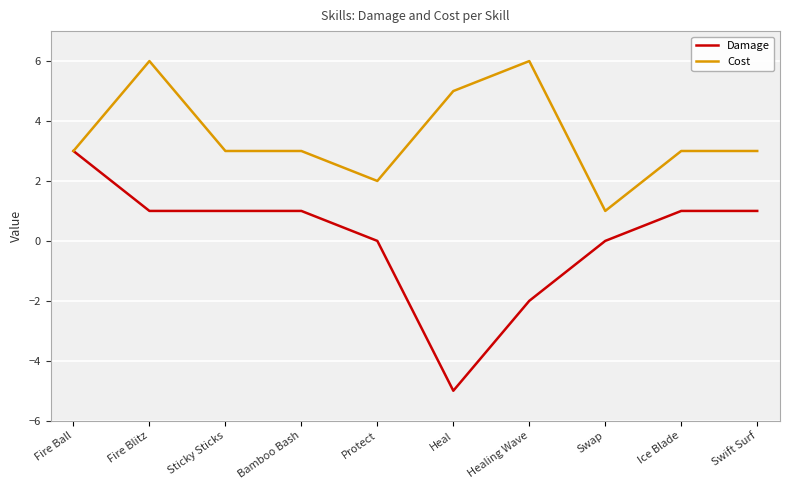

Between Heal and Swap, which series saw the biggest shift?

Damage